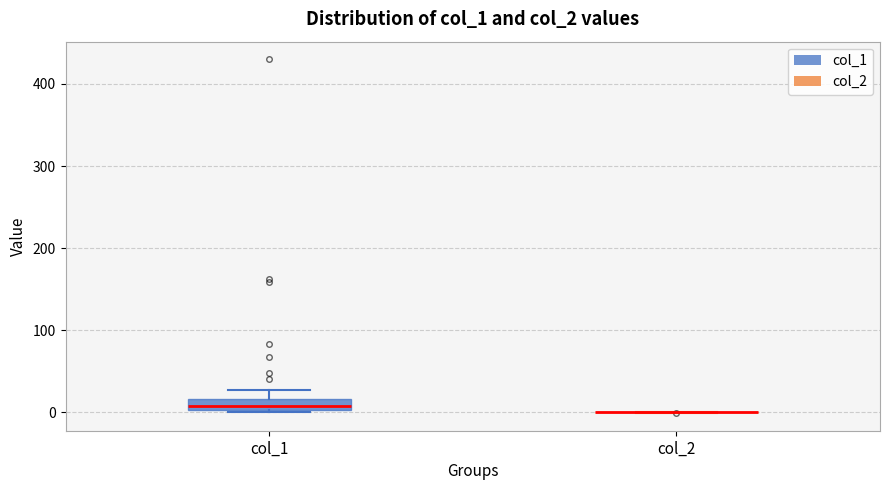

Which box is the tallest, from its lower edge to its upper edge?

col_1